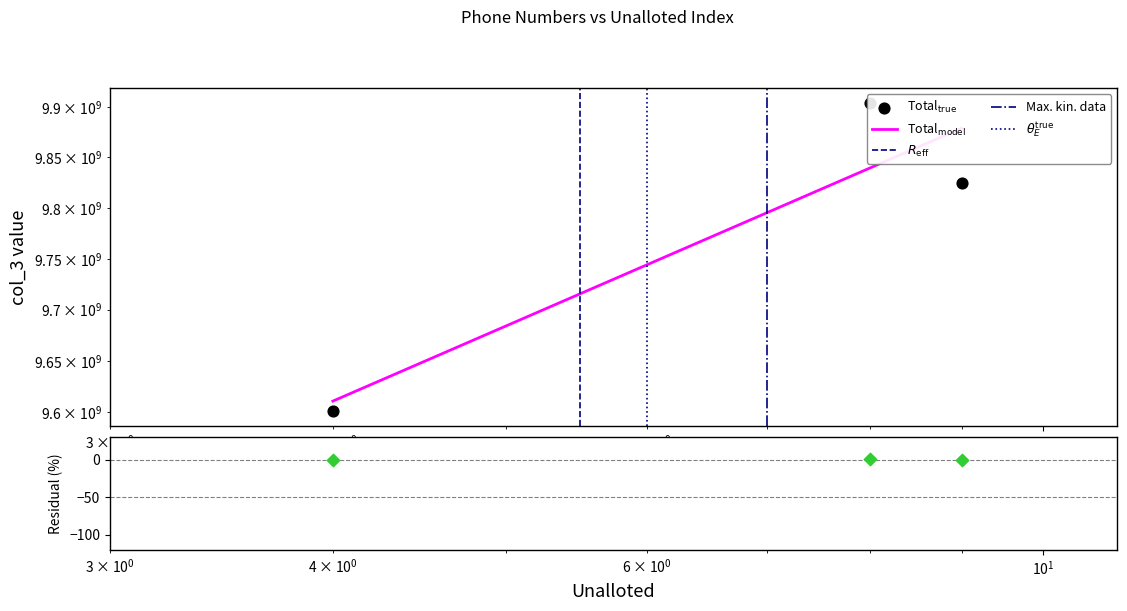

Between 9 and 8, which is larger?

8